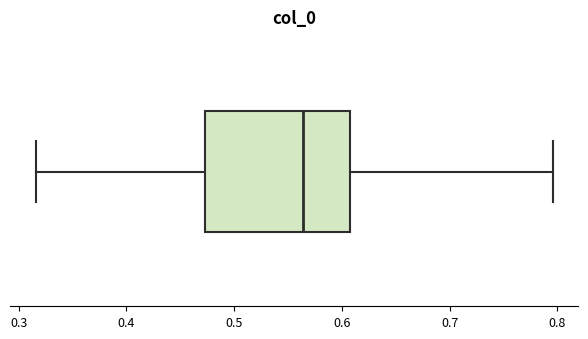

Read this box plot against the x-axis: the position of the median line, the range covered by the box, and the ends of both whiskers. The values are not printed on the chart, so give them approximately, as read against the axis.

median 0.56, box 0.47 to 0.61, whiskers 0.32 to 0.80